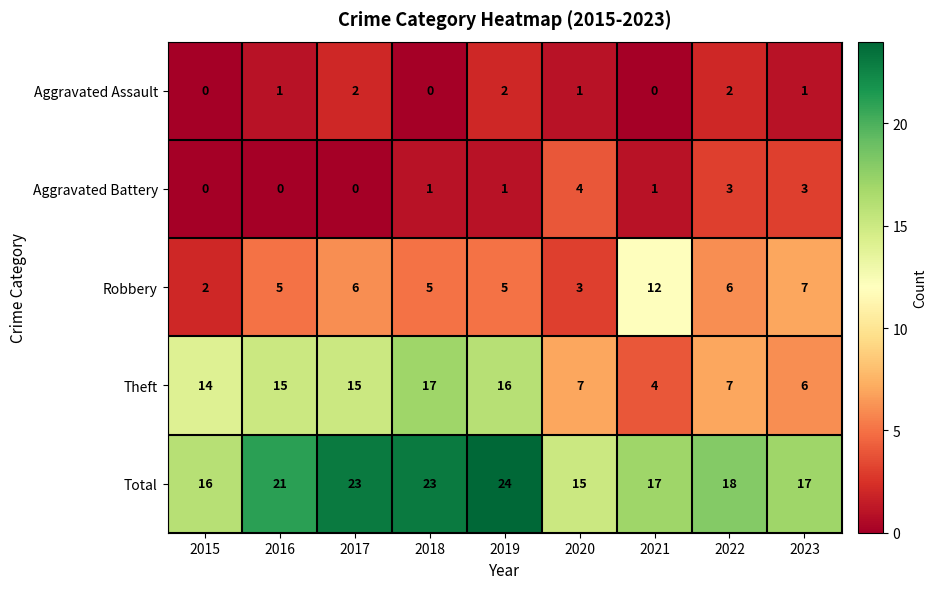

Between 2015 and 2022, which series saw the biggest shift?

Theft